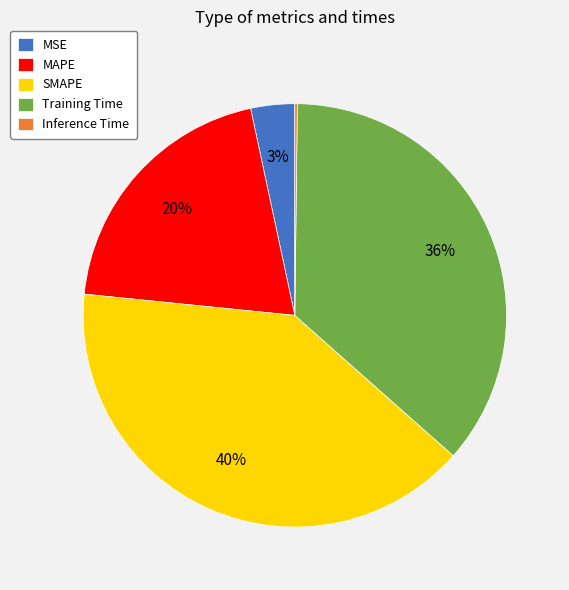

Does SMAPE account for over 50% of the chart?

No